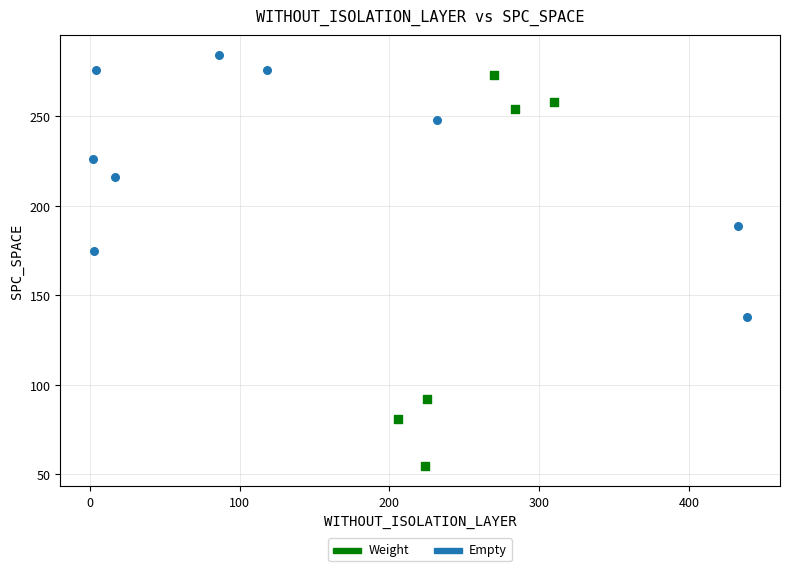

Which series has the largest Y range (max minus min)?

Weight